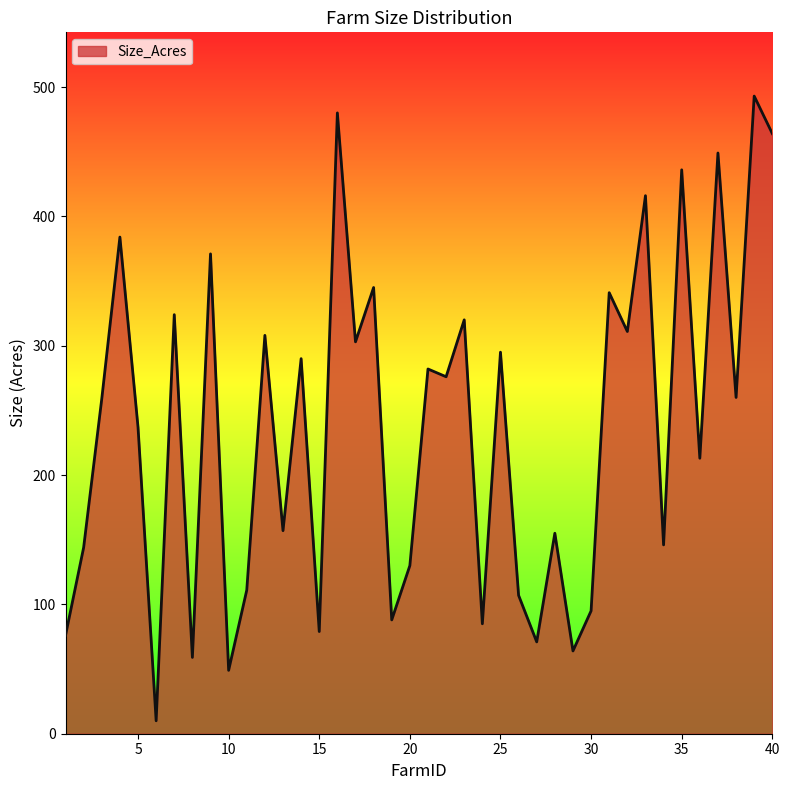

What is the maximum value shown in the chart?

493